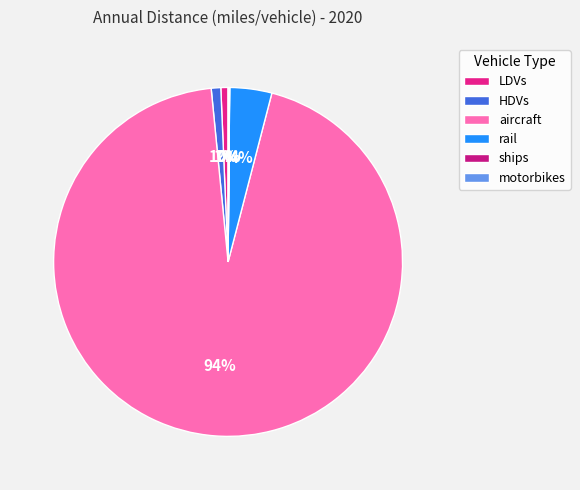

Is it true that motorbikes is 1% of the pie?

False